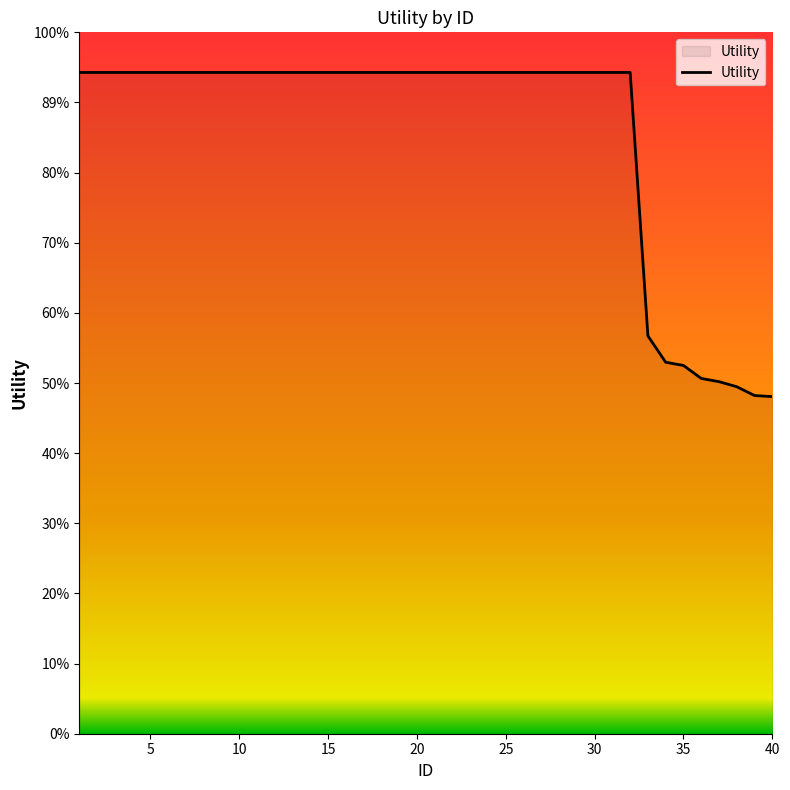

Is this an area chart (filled region under the line)?

Yes